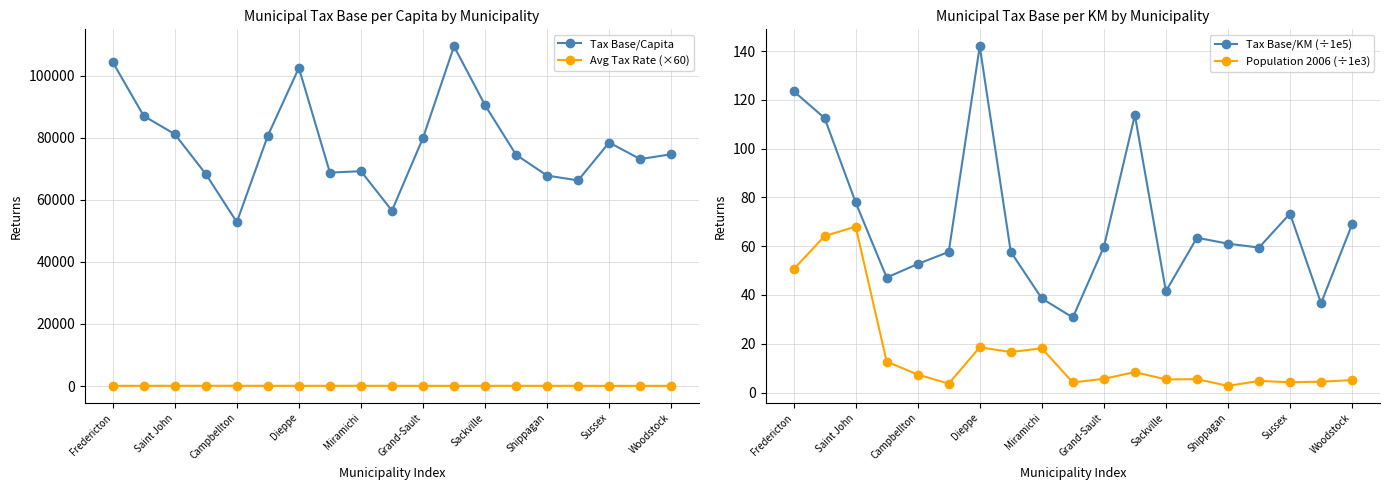

True or false: Tax Base/Capita has more than 2 interior local peaks.

True